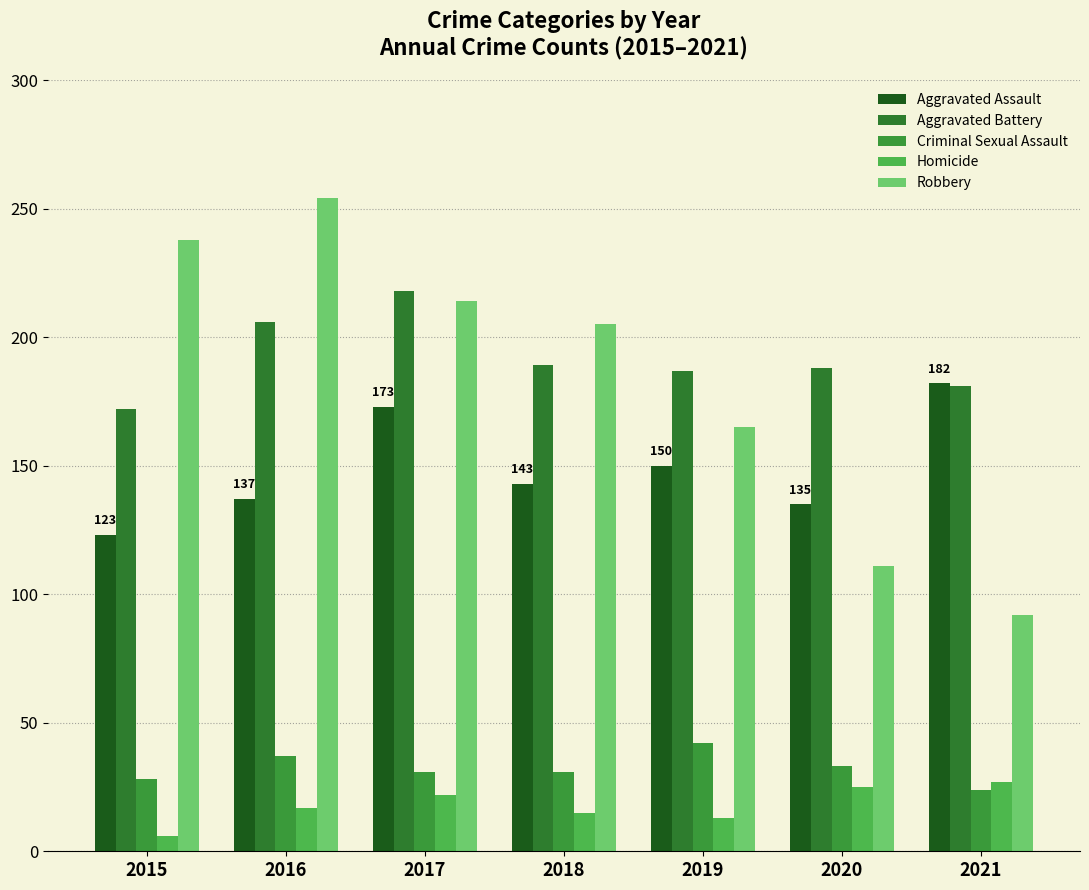

Is the value of Aggravated Battery at 2021 greater than the value of Homicide at 2015?

Yes